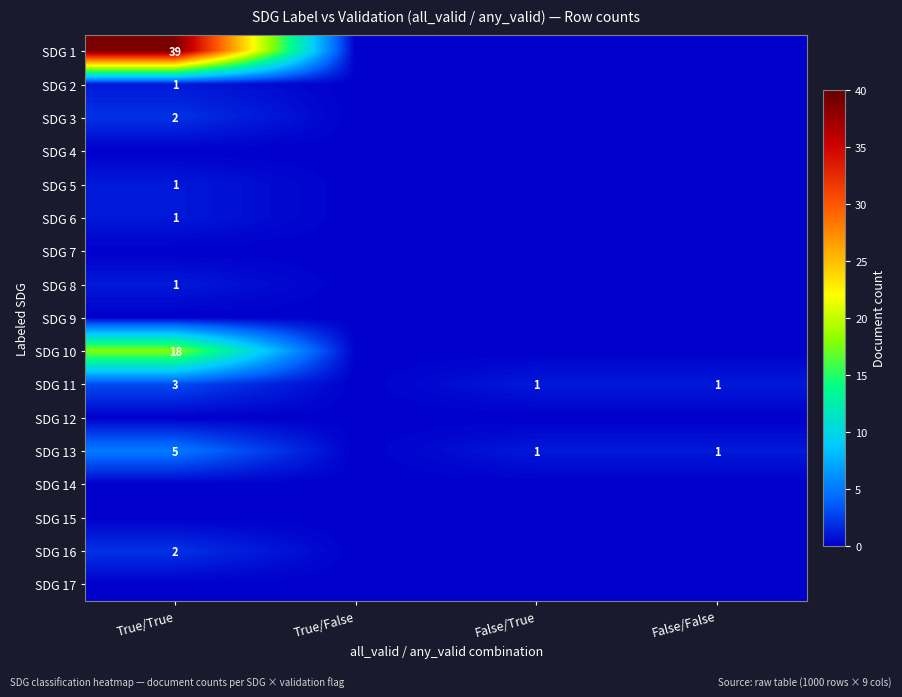

What is the sum of all SDG 16 values?

2